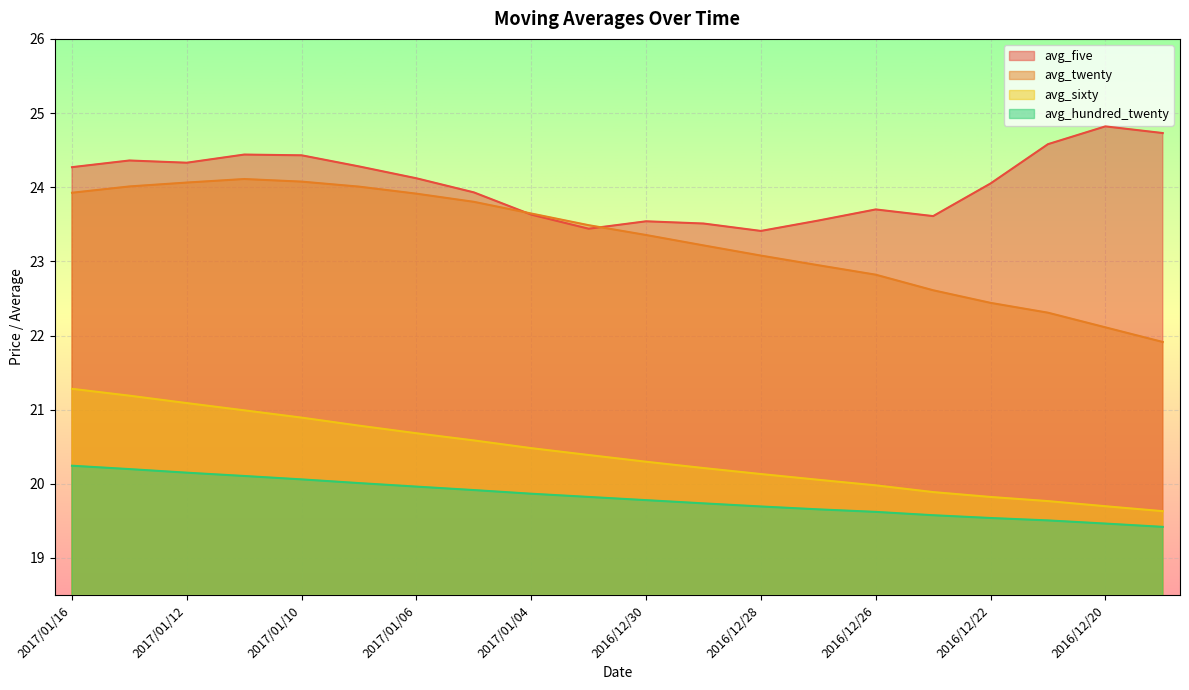

At which category does avg_five reach its first local peak?

2017/01/13